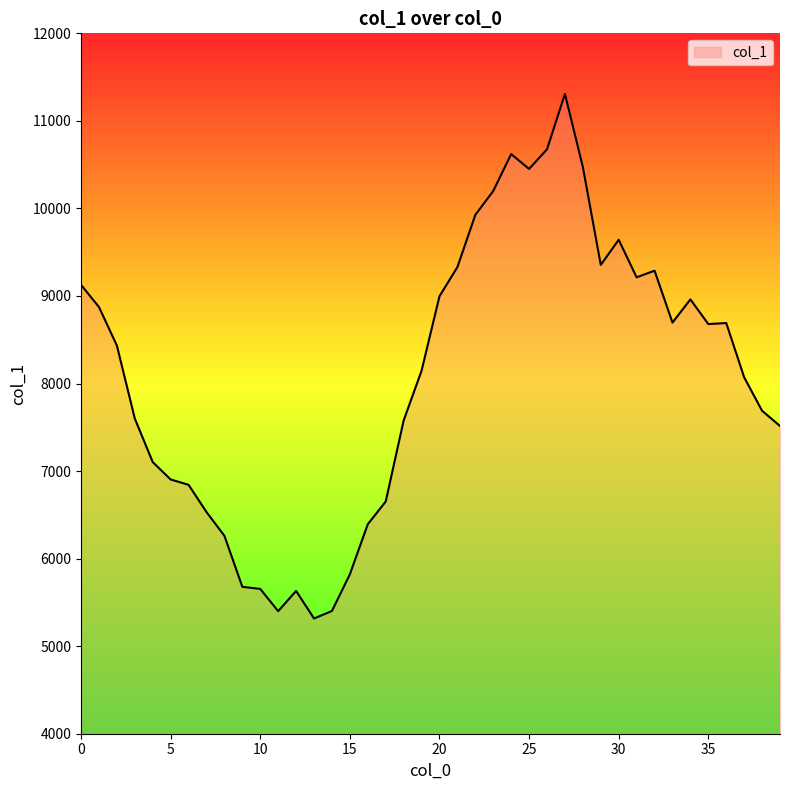

What is the greatest value displayed?

11308